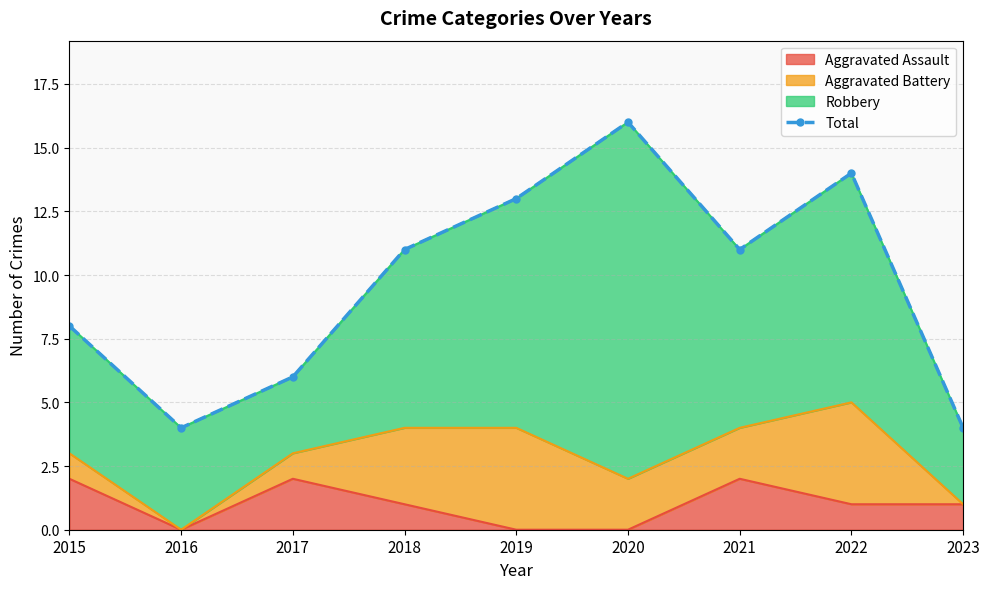

Reading left to right, extract all data points from this chart.

2015=8	2016=4	2017=6	2018=11	2019=13	2020=16	2021=11	2022=14	2023=4